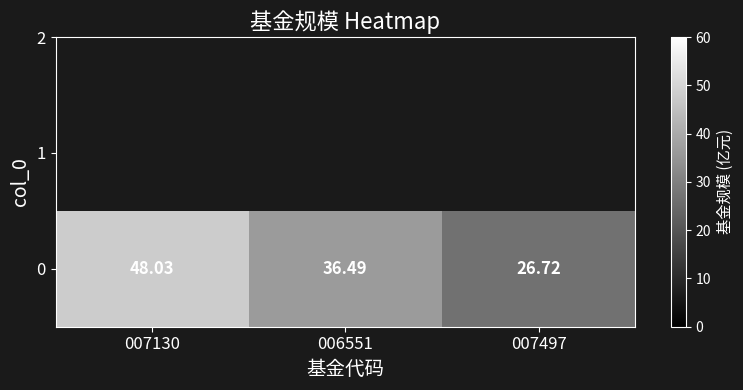

What is the change in value from 007130 to 007497?

-21.3